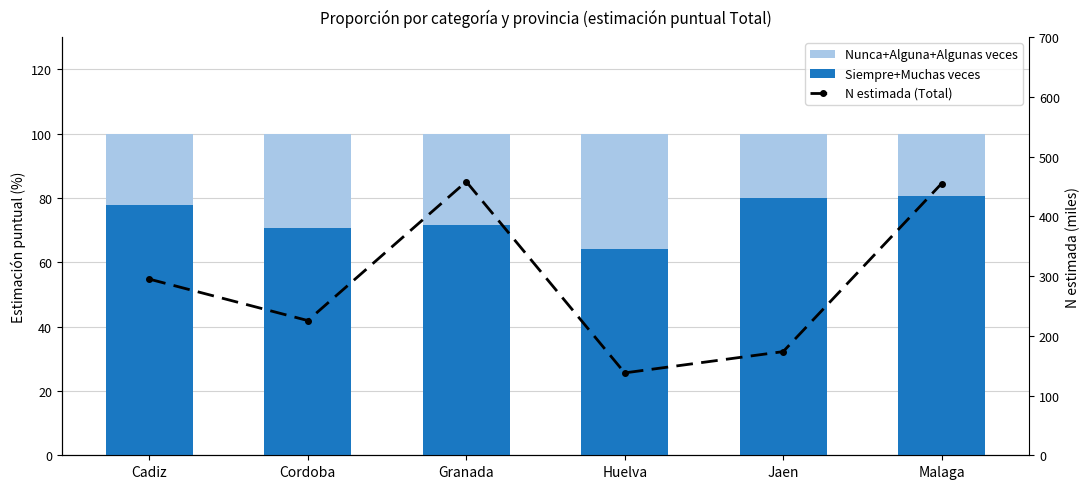

Does the chart contain any negative values?

No